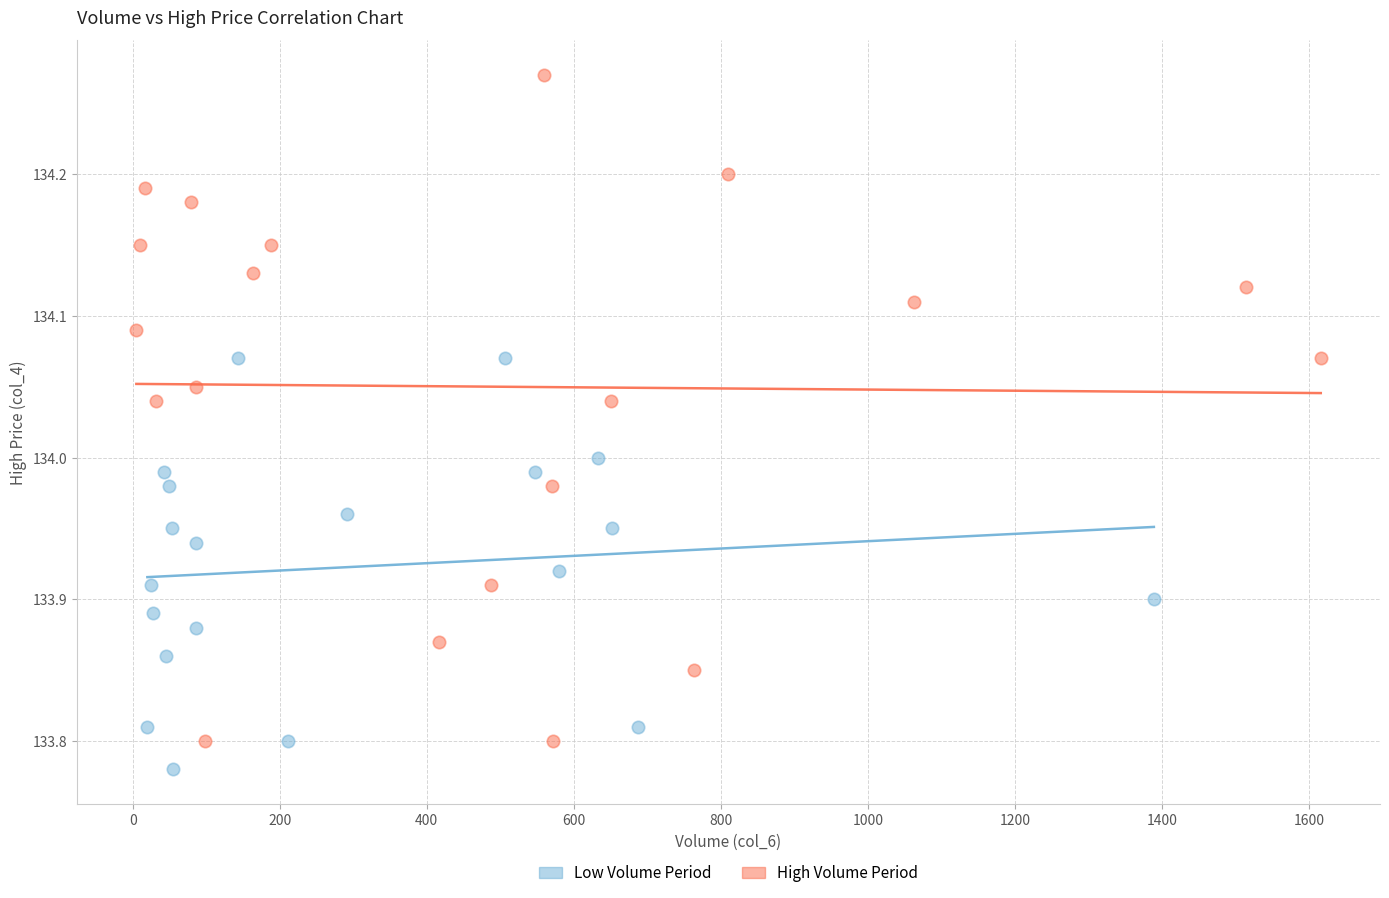

Which series reaches the maximum Y coordinate?

High Volume Period